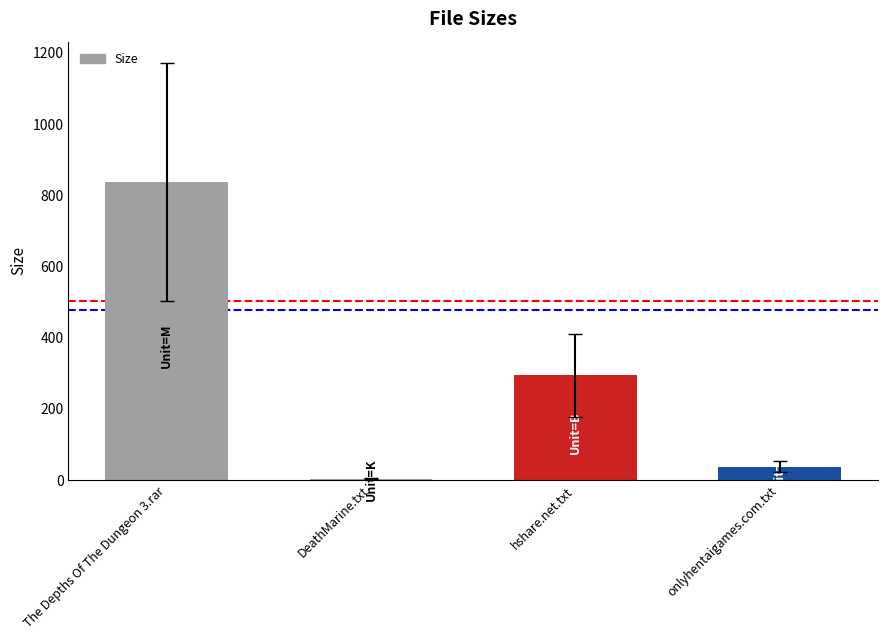

Which category has the highest value across all series?

The Depths Of The Dungeon 3.rar